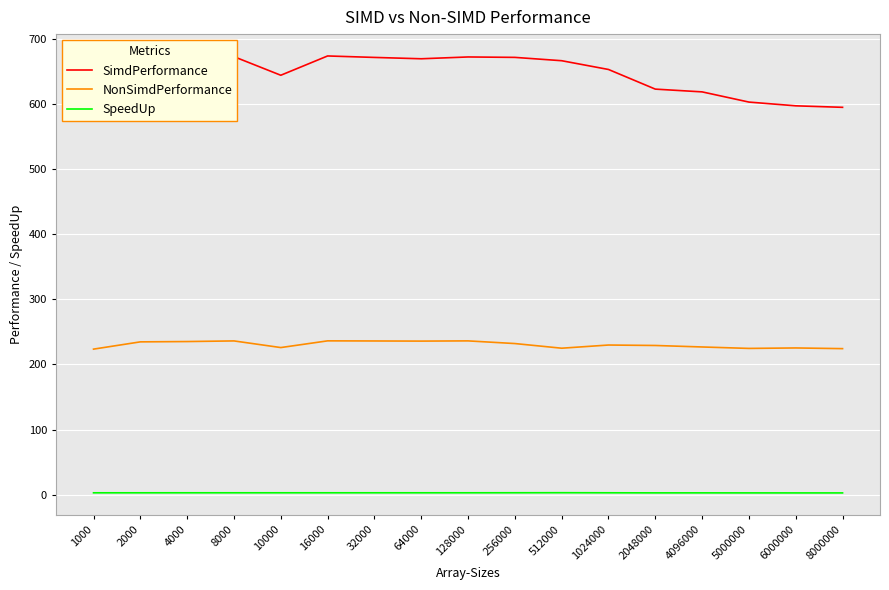

True or false: SimdPerformance and NonSimdPerformance cross at least once.

False